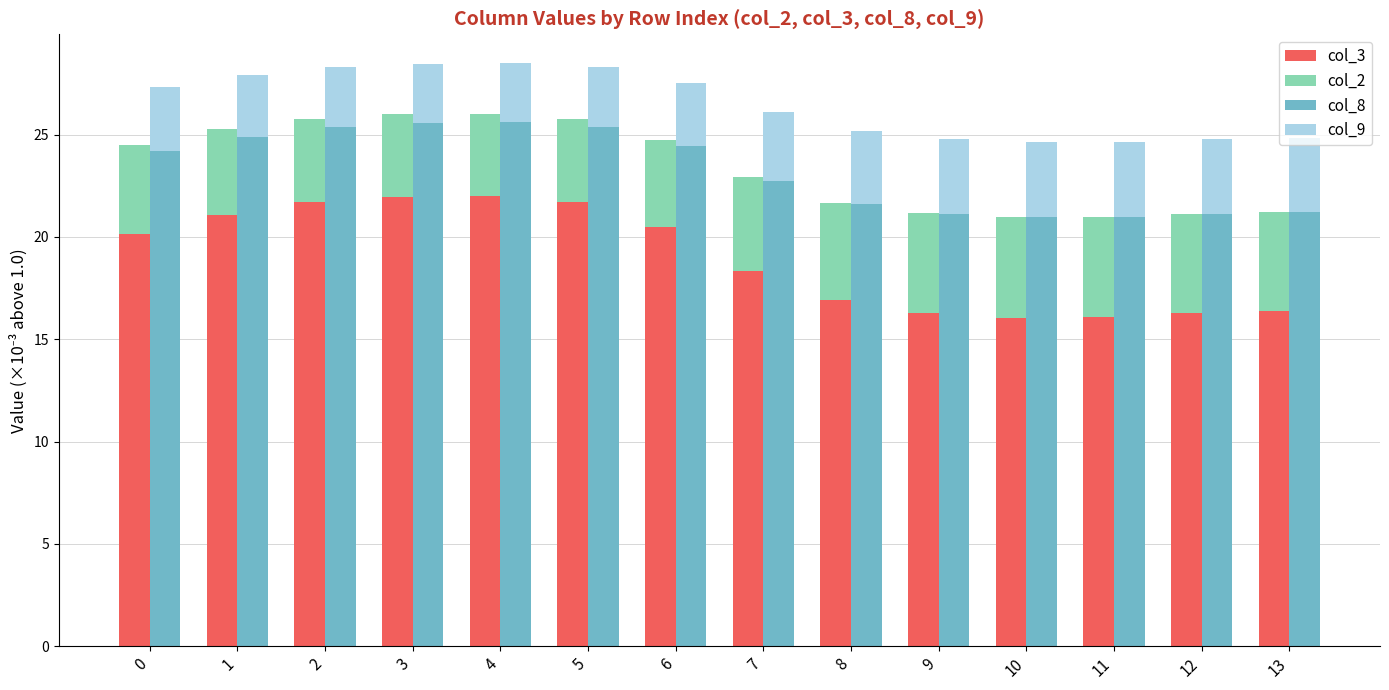

Between 10 and 3, which is larger?

3